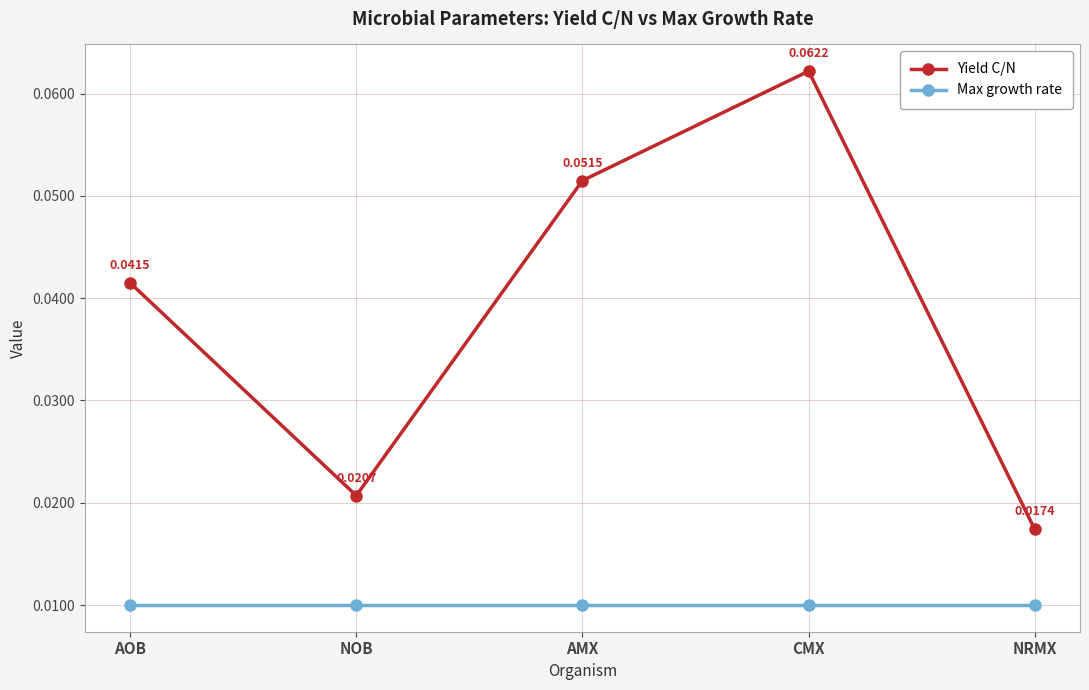

At which category is the sum across all series the highest?

CMX